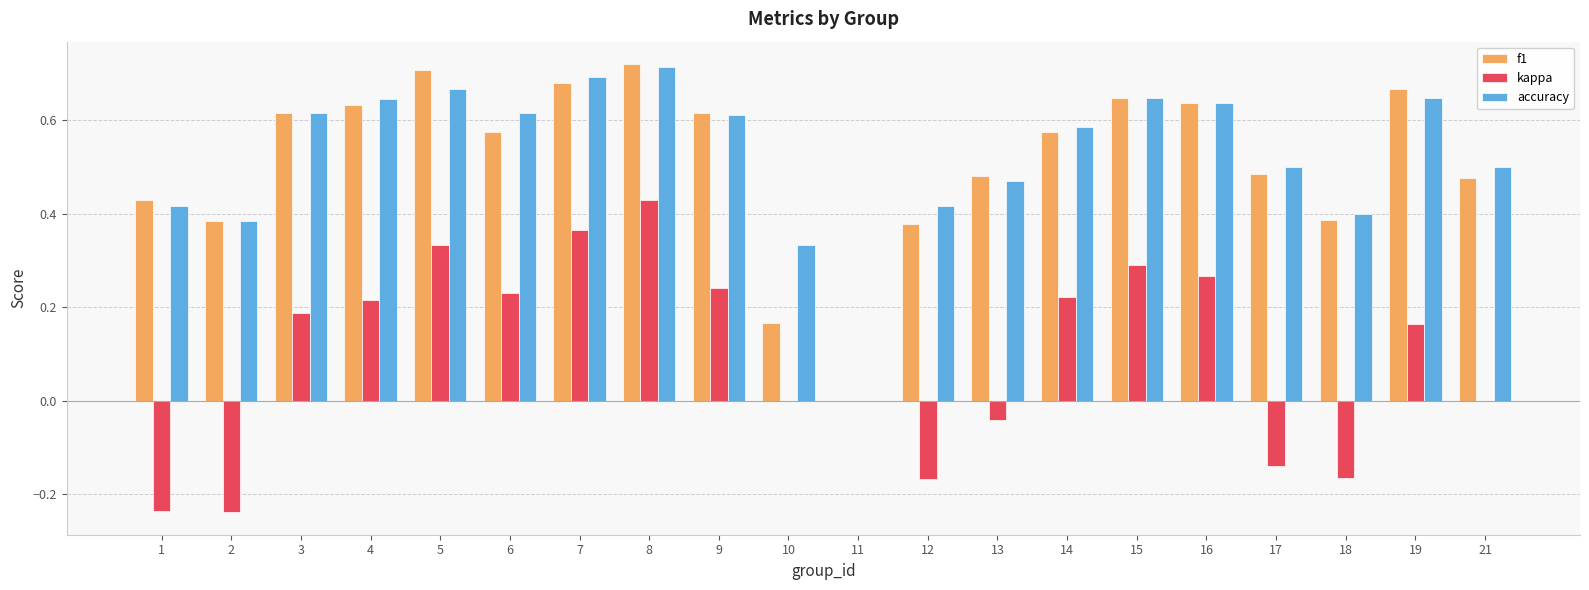

Between 18 and 21, which series saw the biggest shift?

kappa